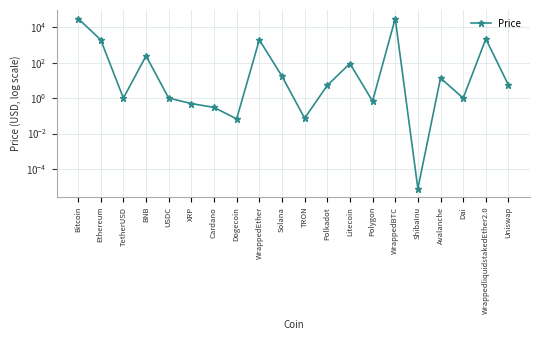

Which has a higher value, Dogecoin or Polkadot?

Polkadot